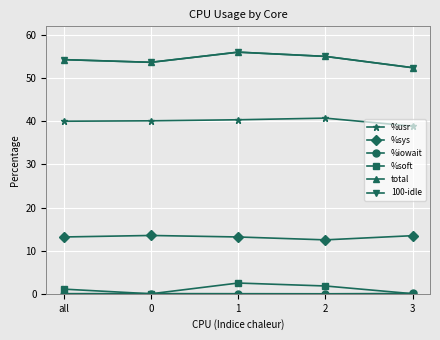

In %soft, how many points are higher than both neighbors (excluding endpoints)?

1